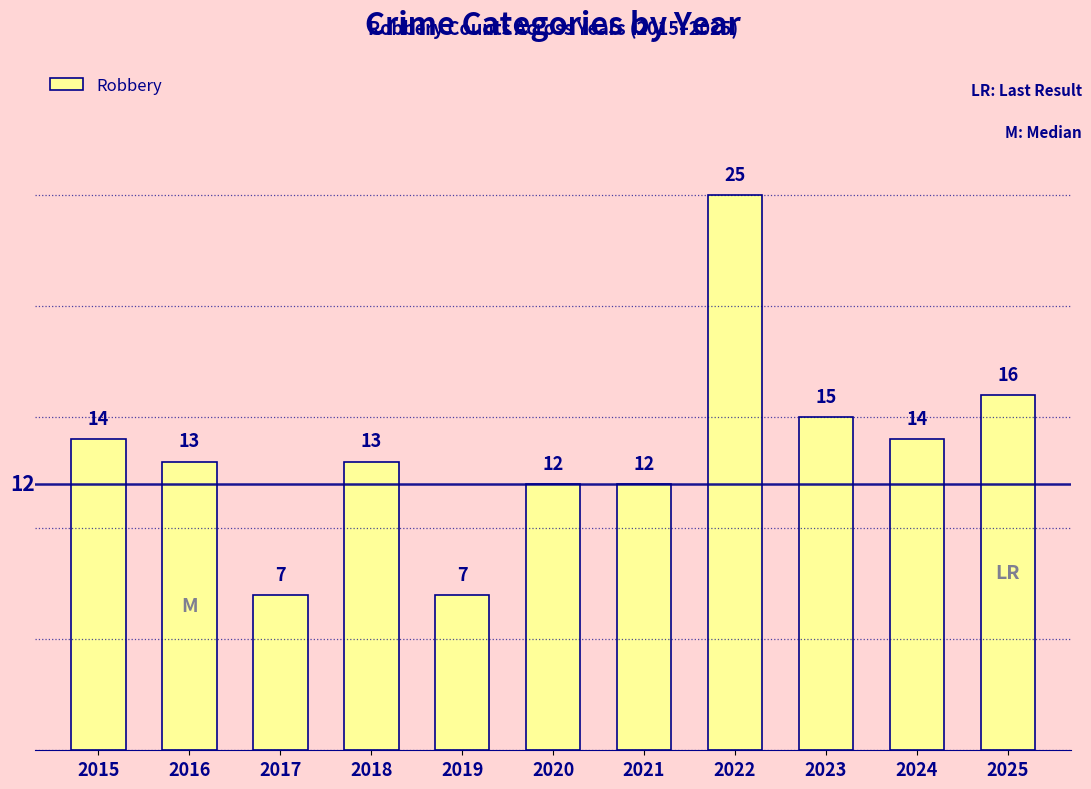

What is the ratio of the value at 2019 to the value at 2017?

1.0